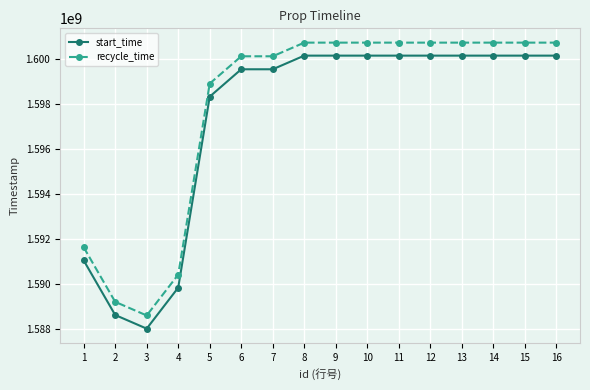

Where is the first local minimum for start_time?

3